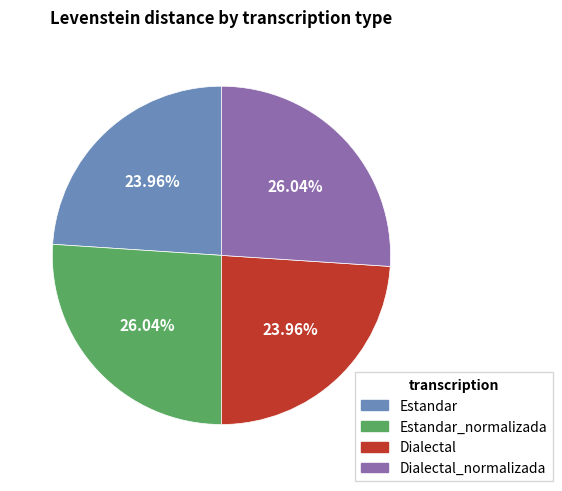

Does any single category account for the majority?

No